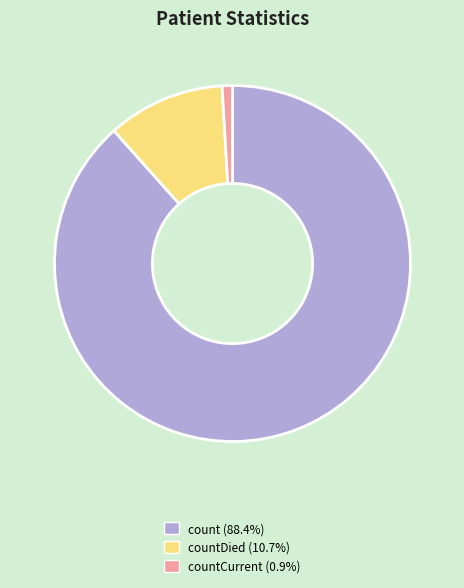

Does count (88.4%) account for over 50% of the chart?

Yes